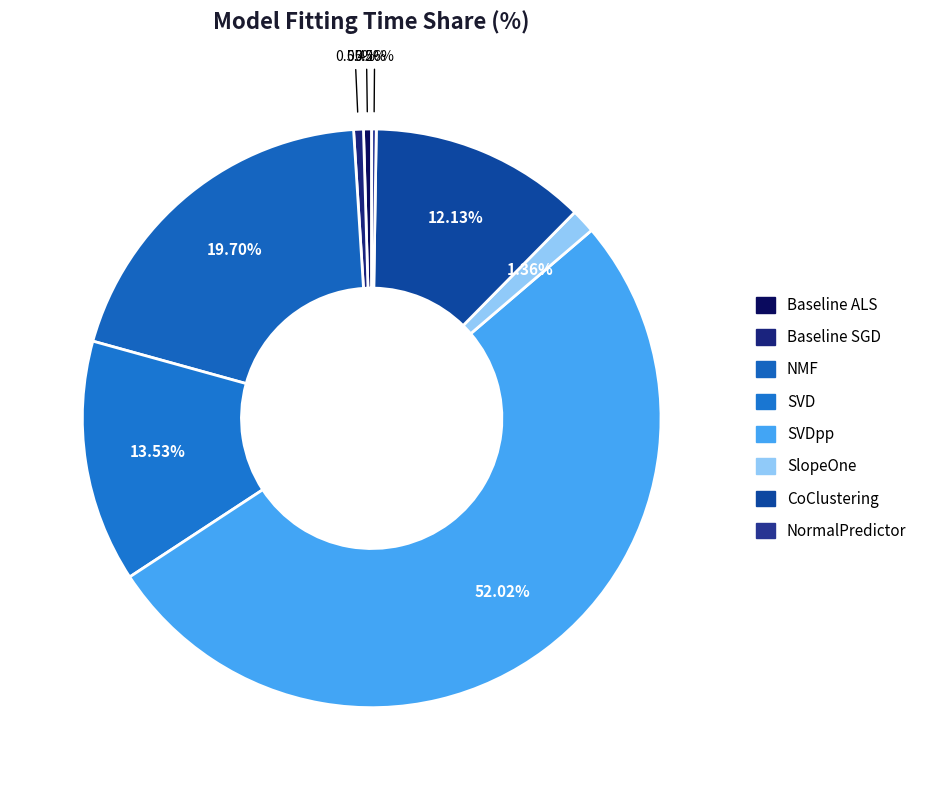

Which category has the smallest portion of the pie?

NormalPredictor